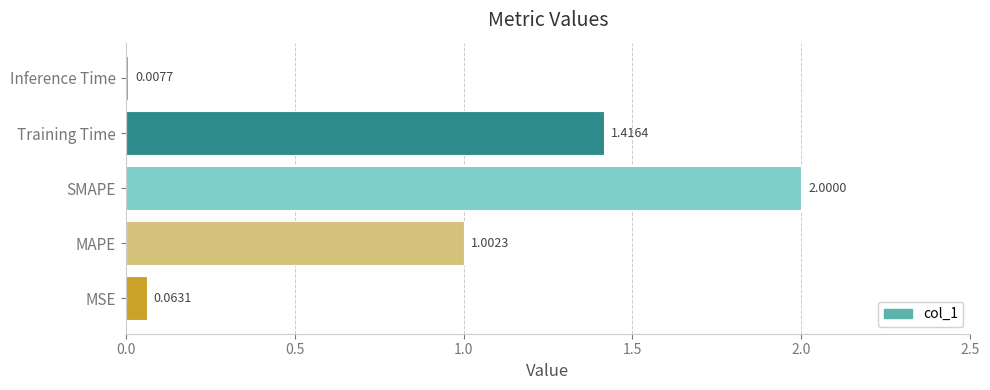

Rank the categories by value from lowest to highest.

Inference Time, MSE, MAPE, Training Time, SMAPE